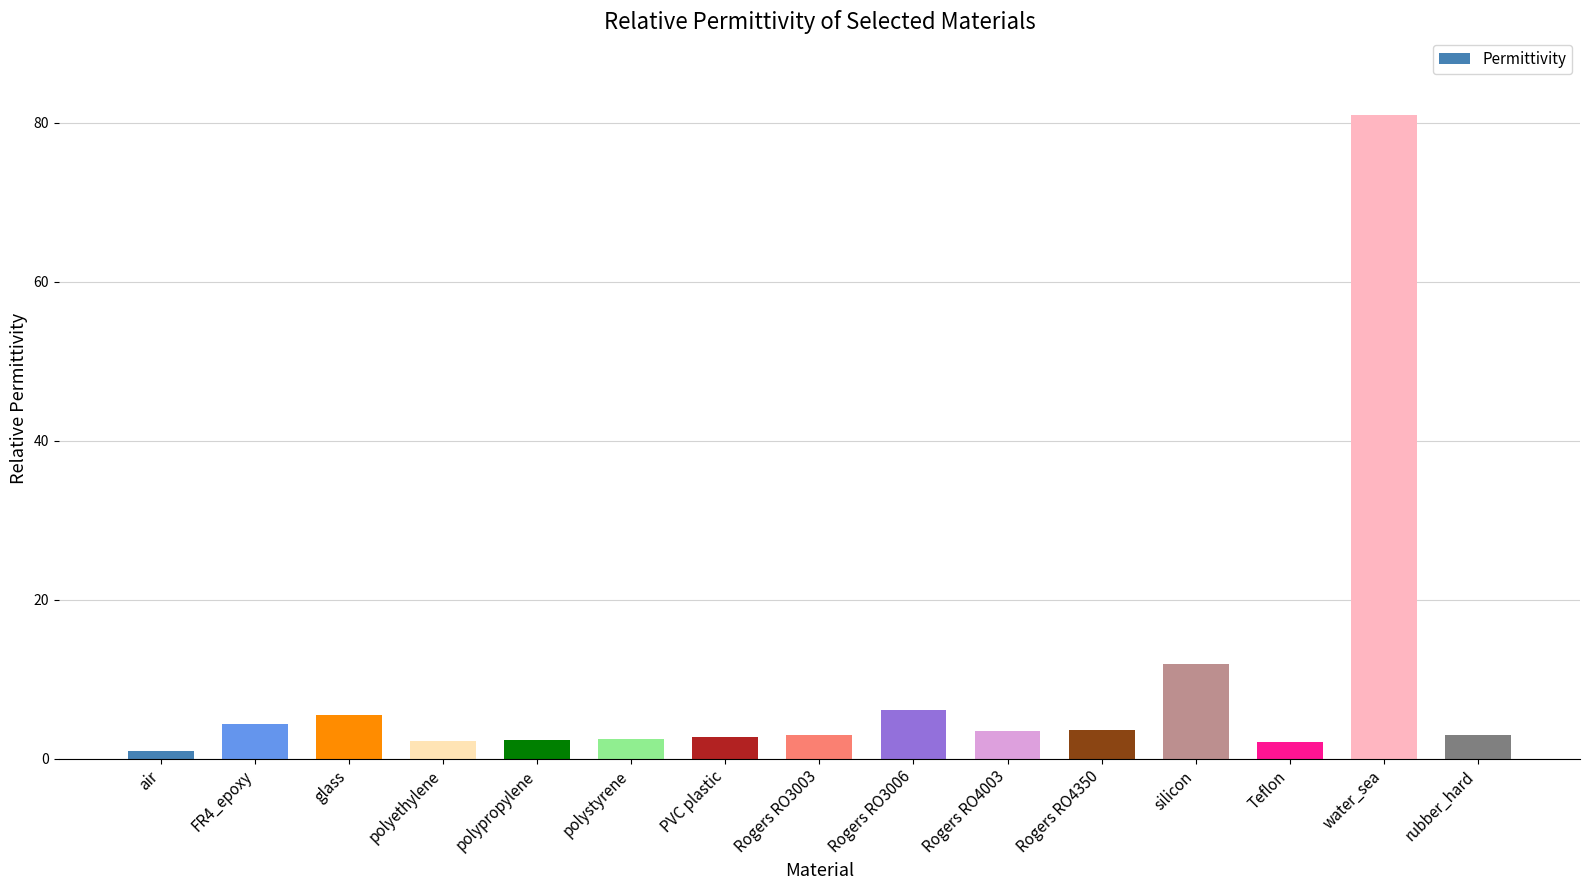

What position from the left is Teflon?

13